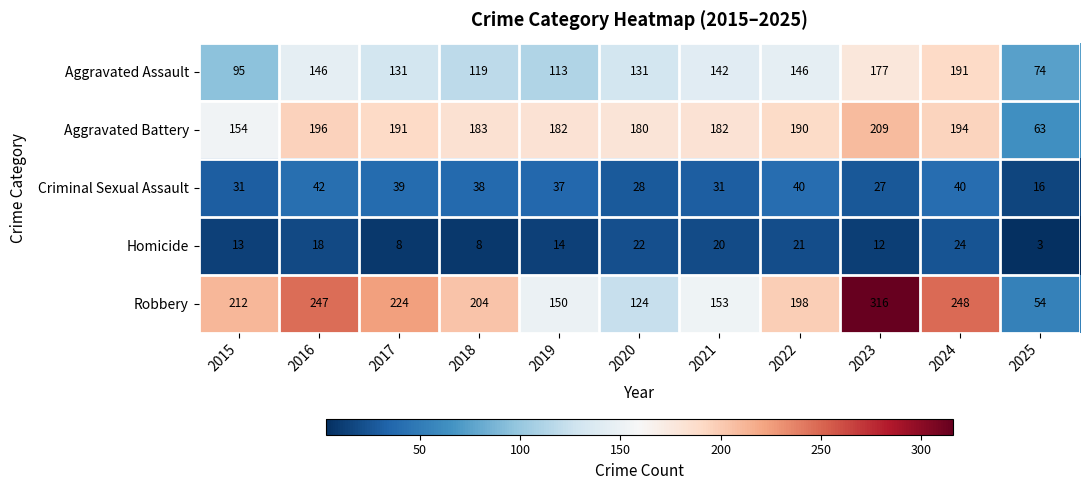

At how many categories does at least one series exceed 235?

3